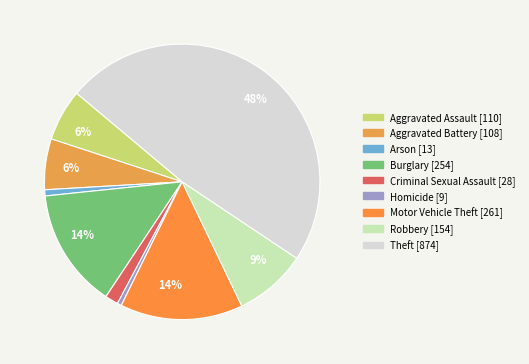

Count the number of slices in the pie.

9